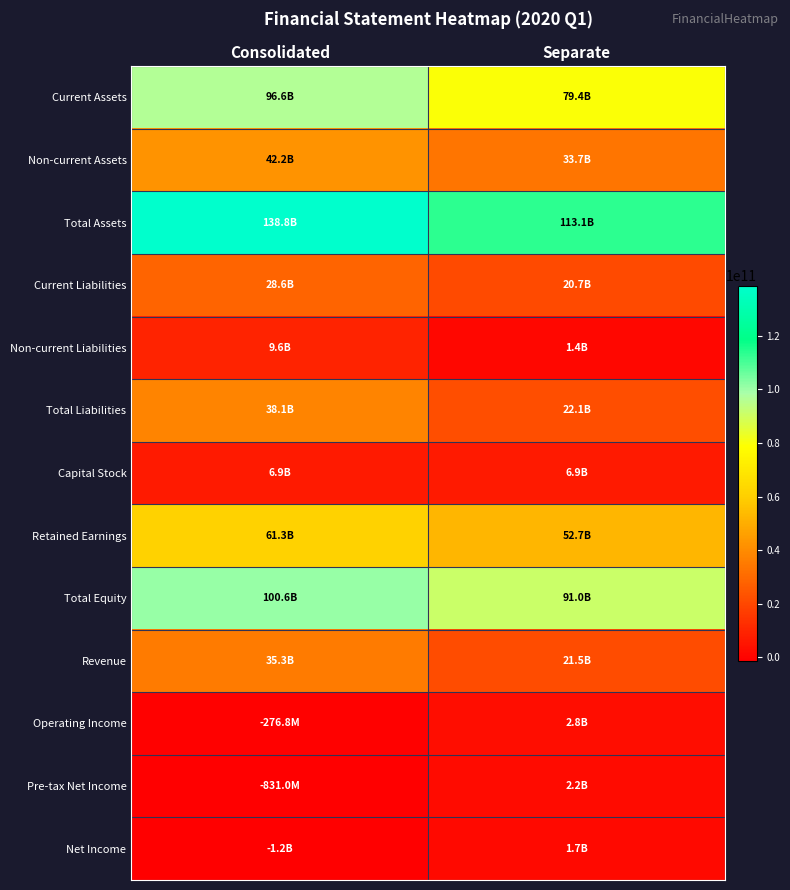

Count the number of data series in this chart.

13